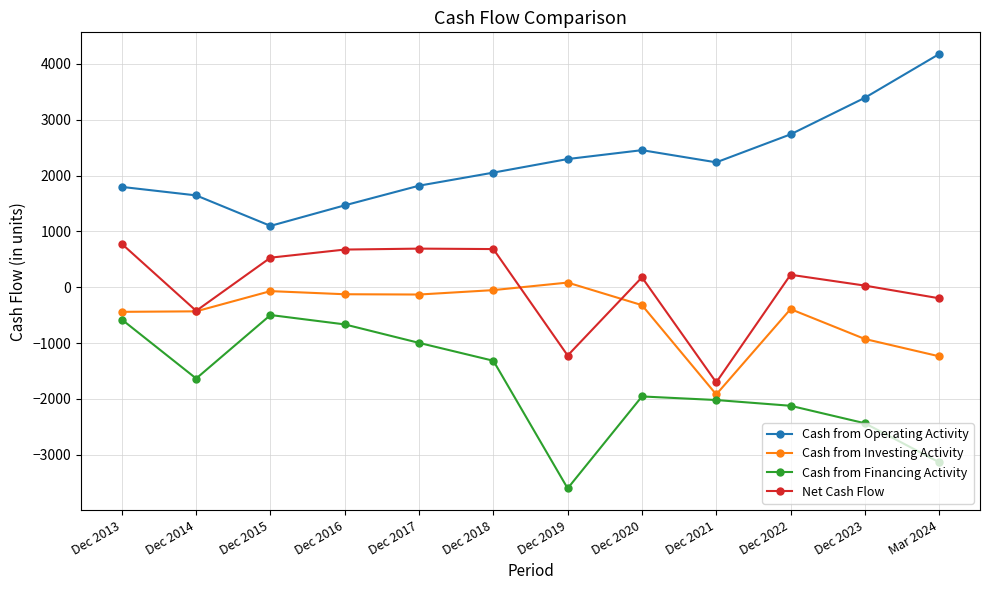

What are all the series names shown in the legend?

Cash from Operating Activity, Cash from Investing Activity, Cash from Financing Activity, Net Cash Flow